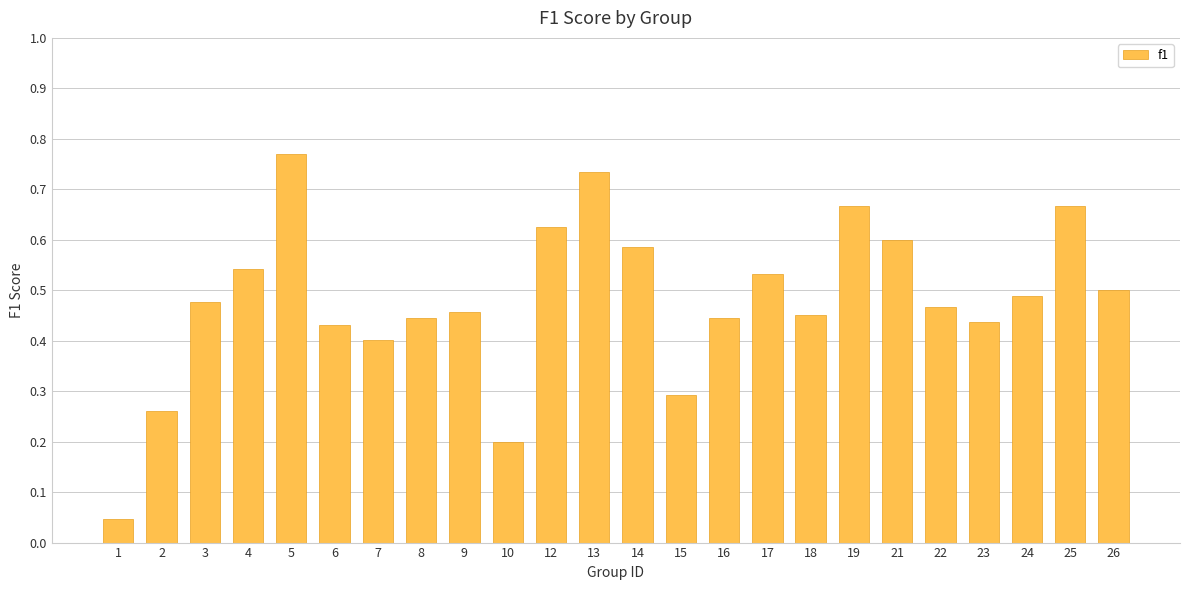

Which label corresponds to the smallest value in the chart?

1